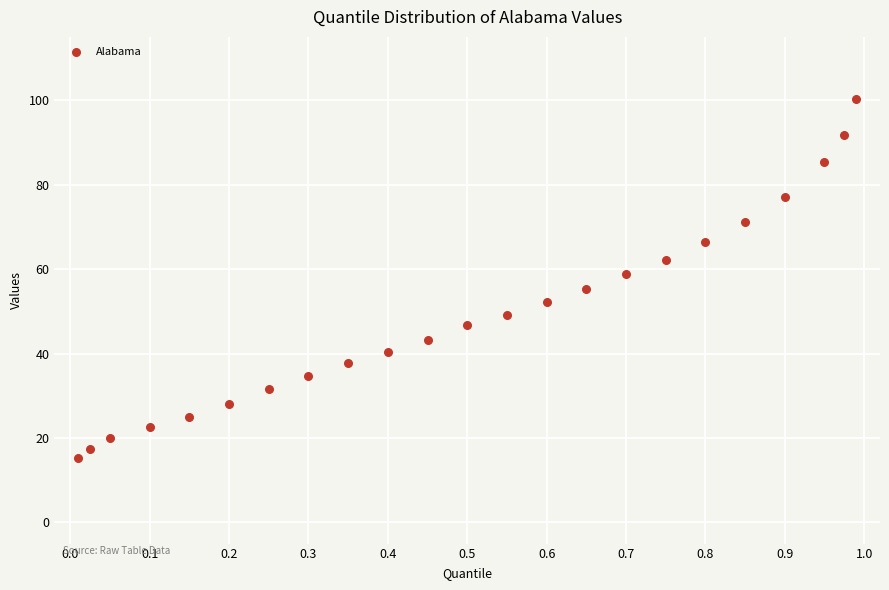

What is the range of X values (max minus min)?

1.0